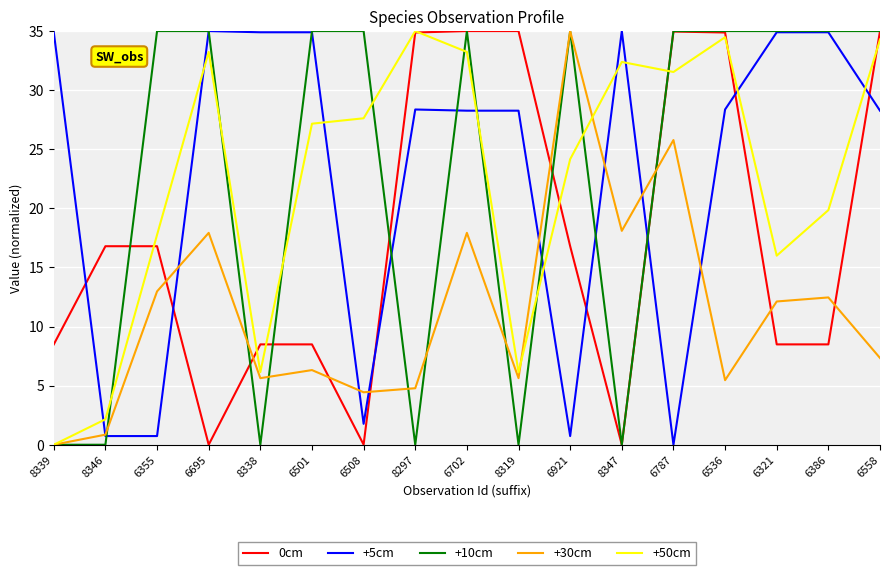

What position from the left is 6321?

15